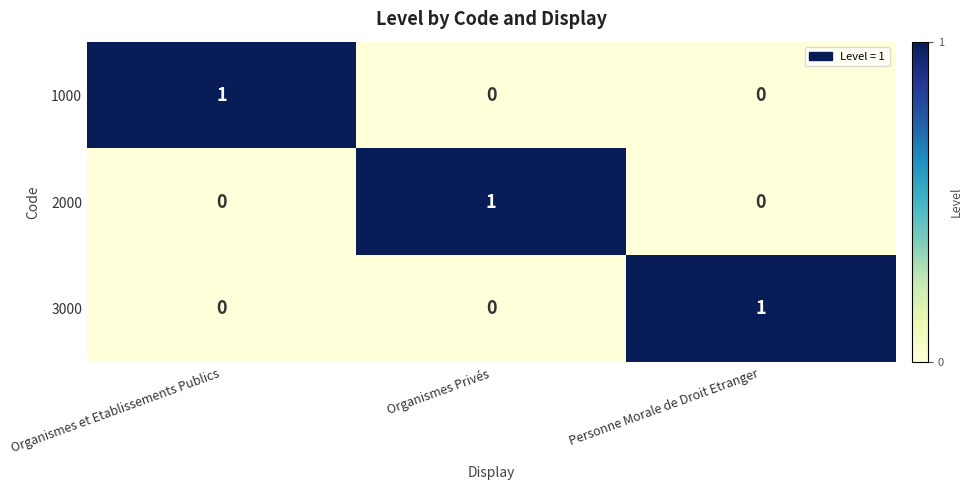

Count the number of data series in this chart.

3